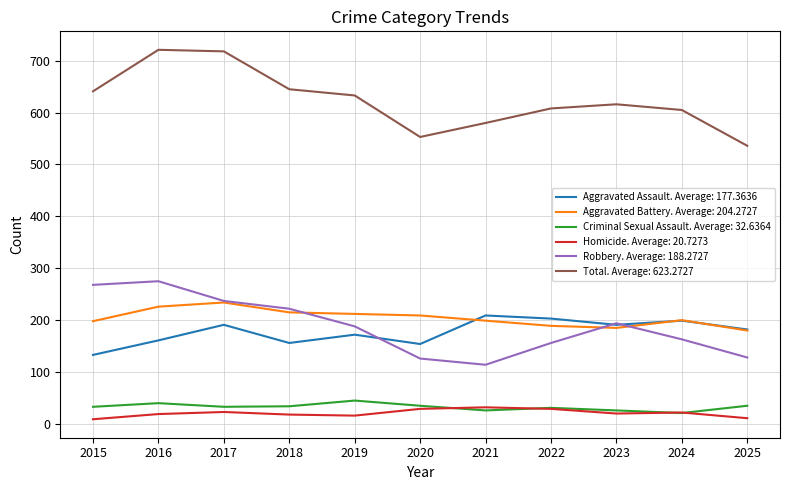

How many lines are shown in the chart?

6